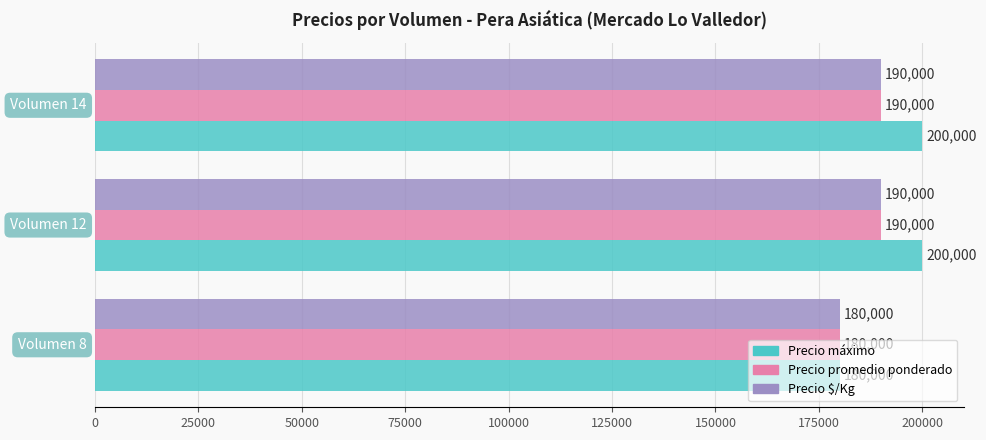

At how many categories does at least one series exceed 190289?

2